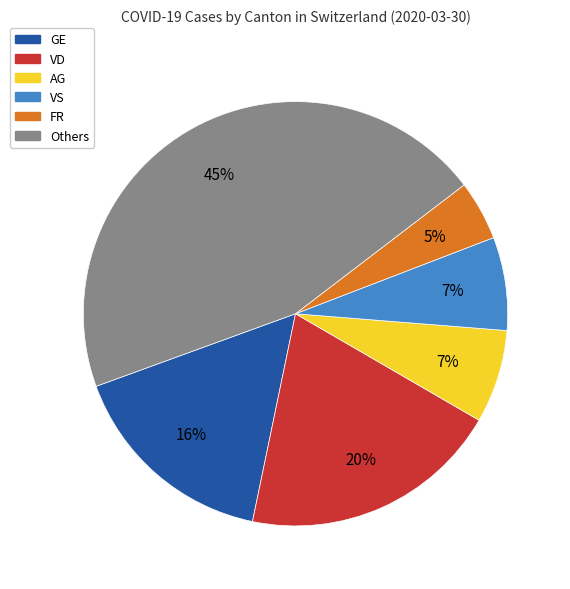

Does any single category account for the majority?

No